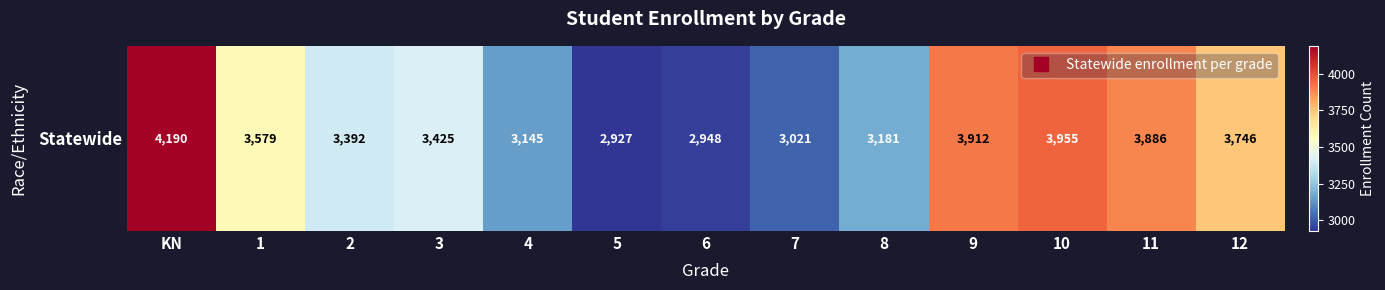

What is the minimum value shown in the chart?

2927